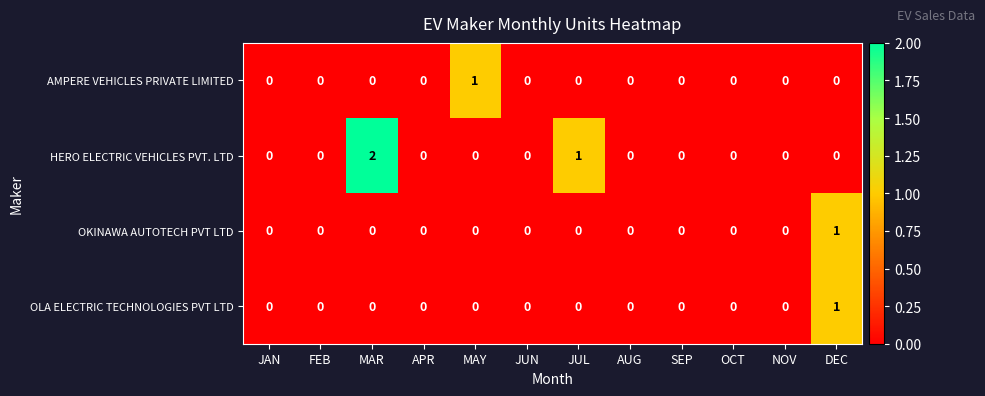

Which category has the highest value across all series?

MAR